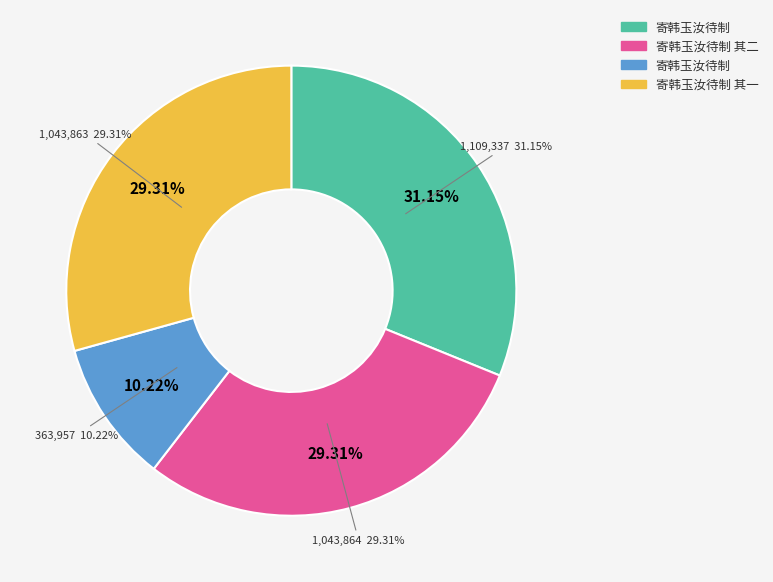

What is the change in value from 寄韩玉汝待制 其二 to 寄韩玉汝待制 其一?

-1